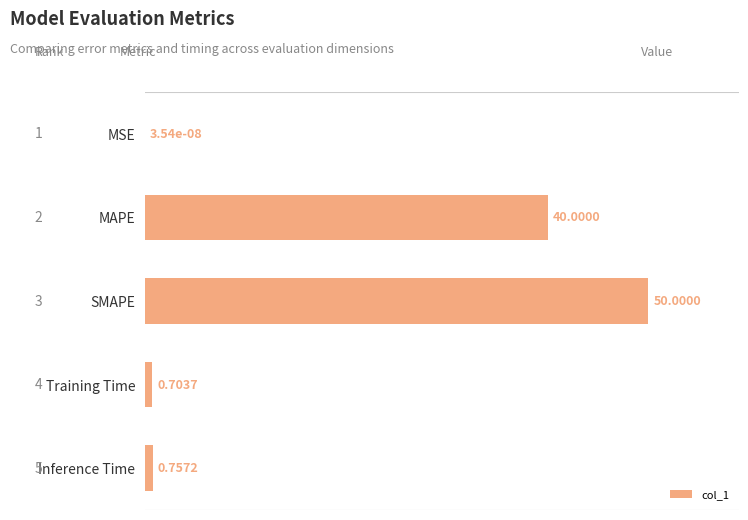

What is the change in value from MAPE to MSE?

-40.0